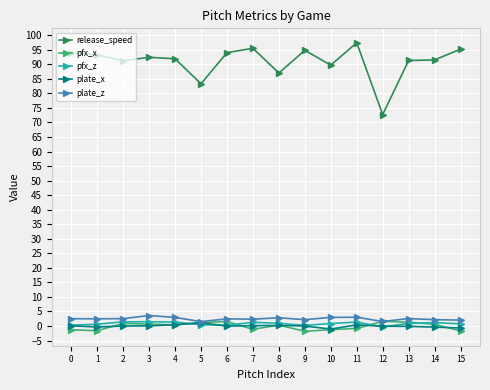

What is the value of the release_speed point at the 15th from the left?

91.5